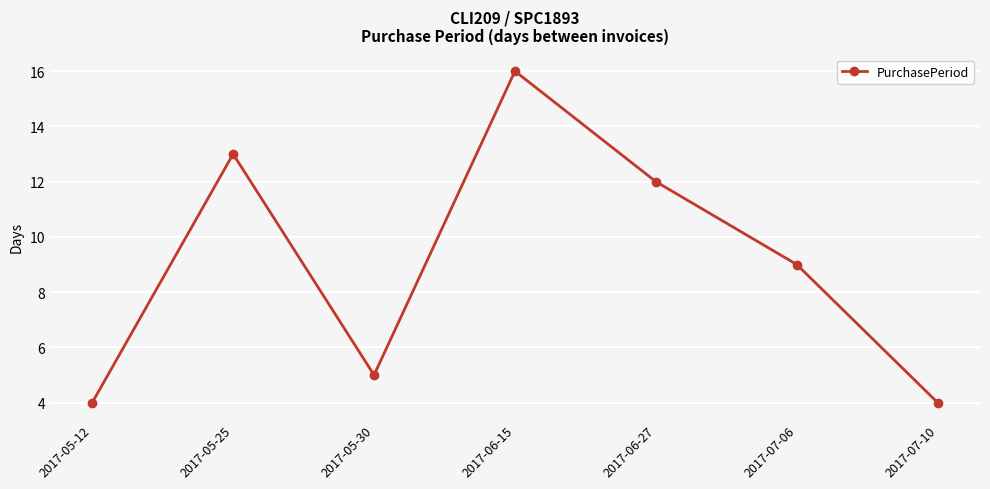

What is the change in value from 2017-05-12 to 2017-06-27?

+8